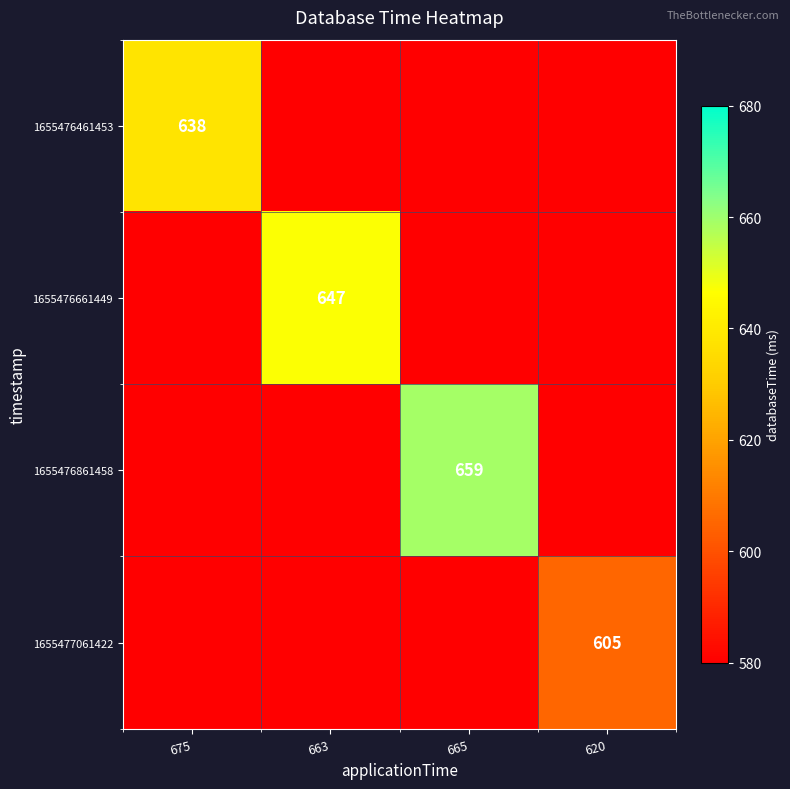

At which category does the chart reach its peak across all series?

665